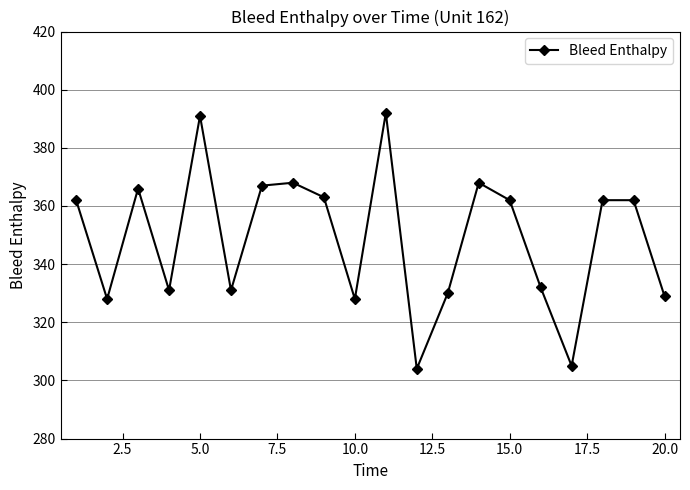

Reading right to left, what are all the values shown in this chart?

329	362	362	305	332	362	368	330	304	392	328	363	368	367	331	391	331	366	328	362